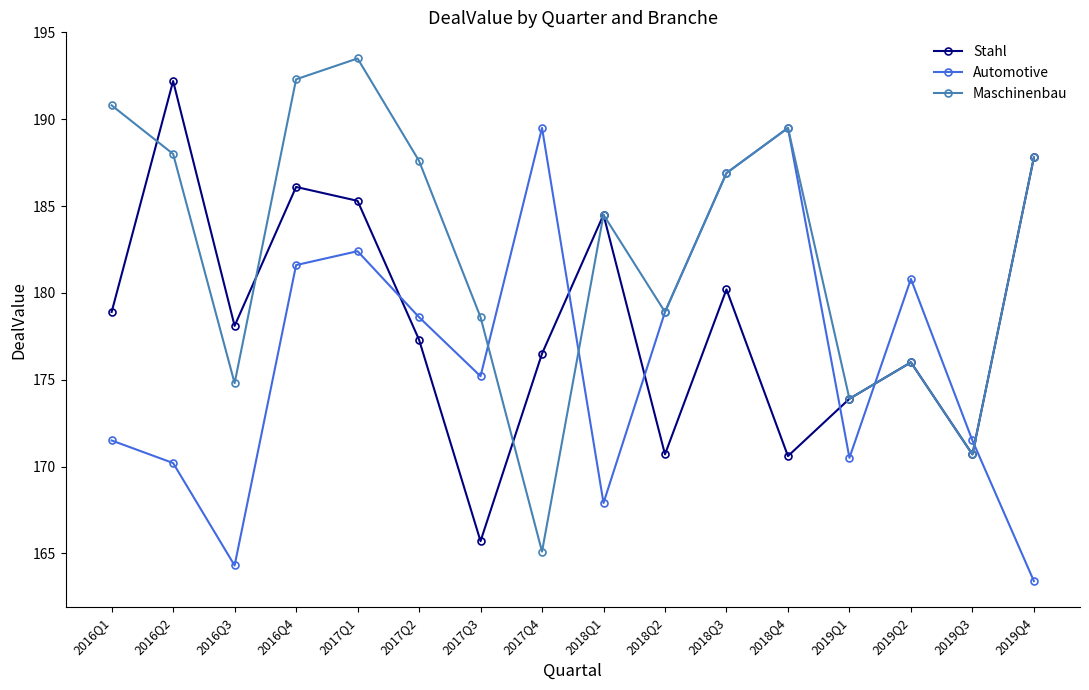

The value of Maschinenbau at 2016Q3 is 174.8. True or false?

True